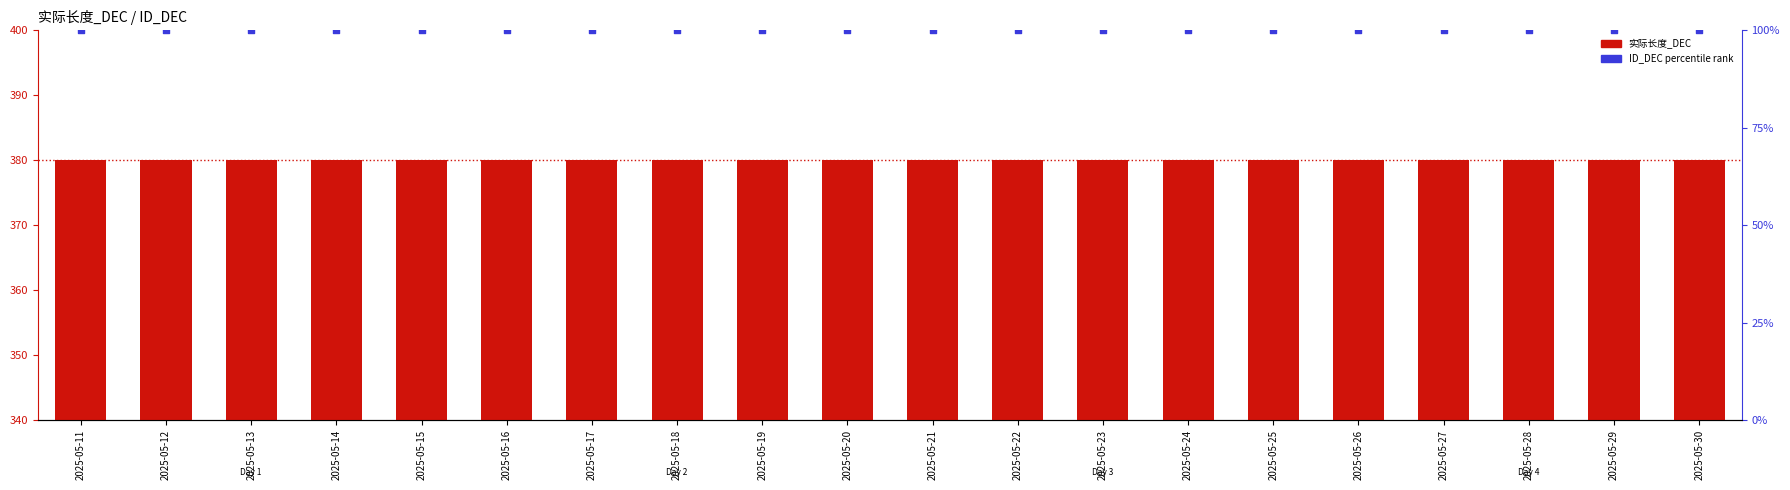

At which category is the sum across all series the highest?

2025-05-11